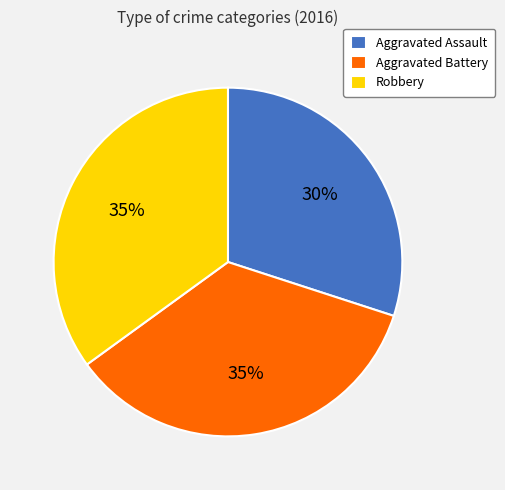

The Robbery slice represents 35% of the pie. True or false?

True